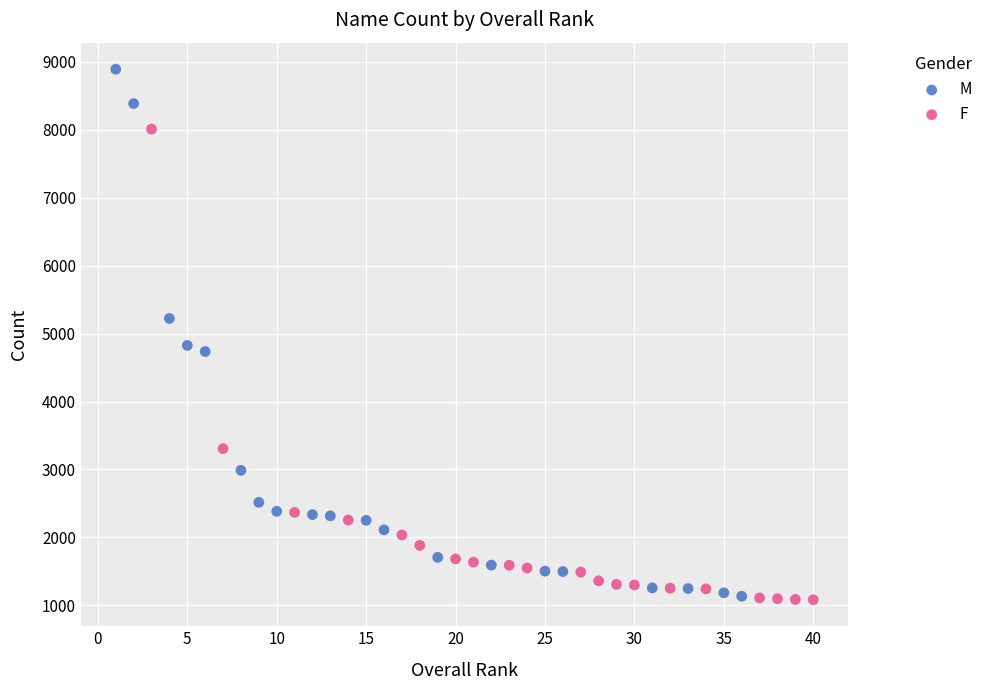

Which series has the widest spread of Y values?

M